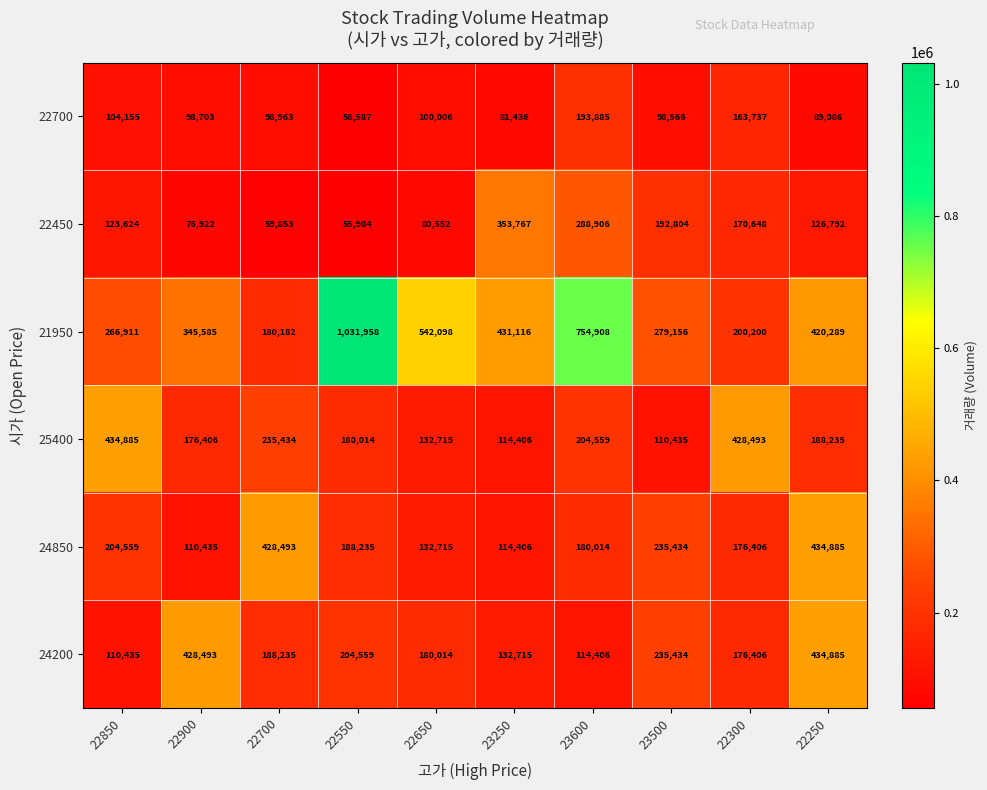

What is the sum of all 25400 values?

2205582